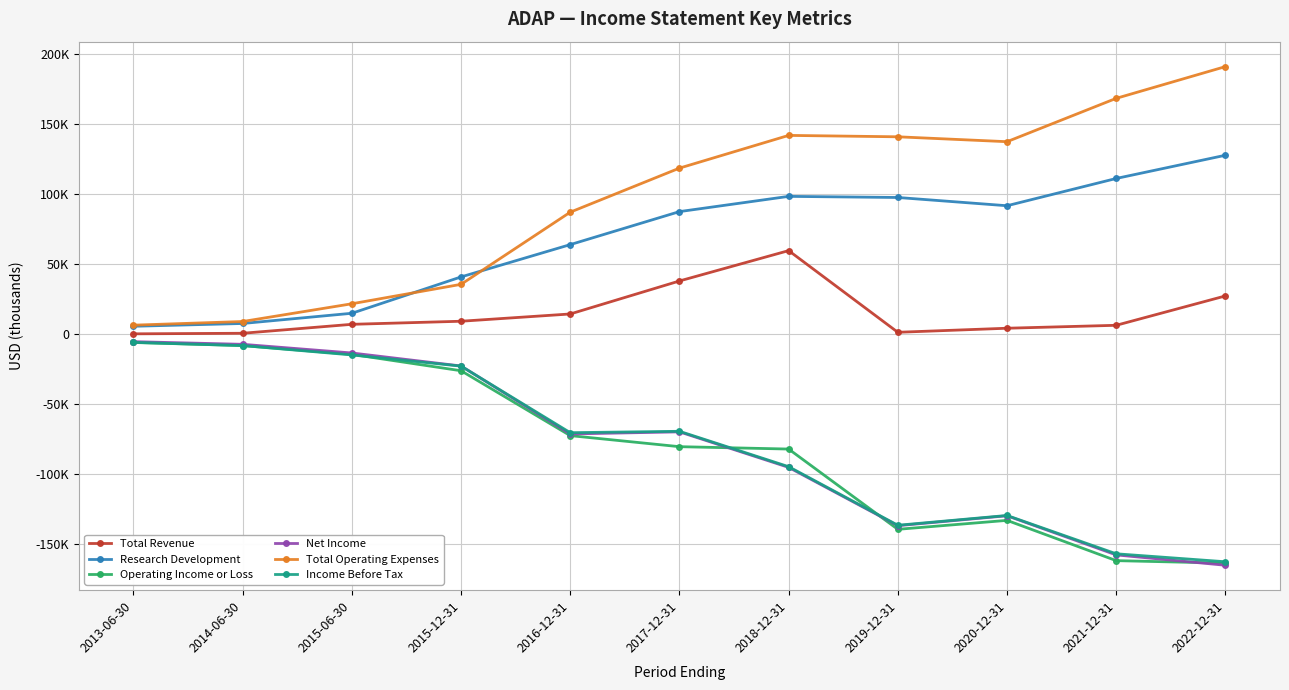

Is this an area chart (filled region under the line)?

No